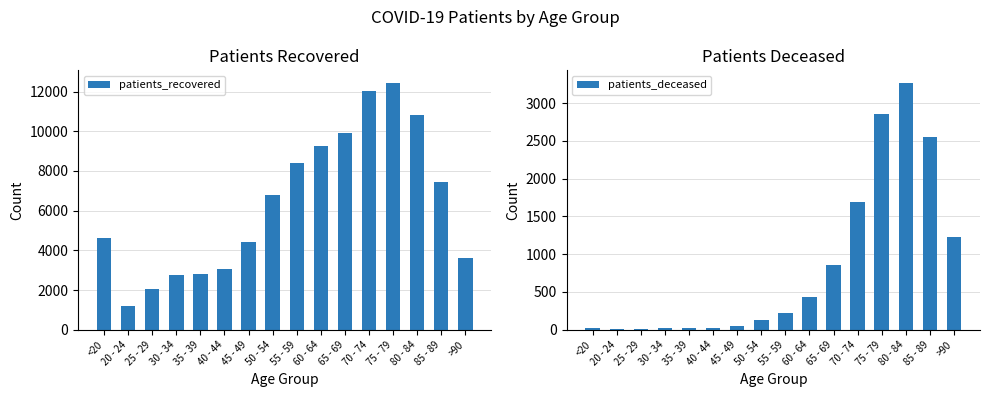

How many bars are there in each group?

2